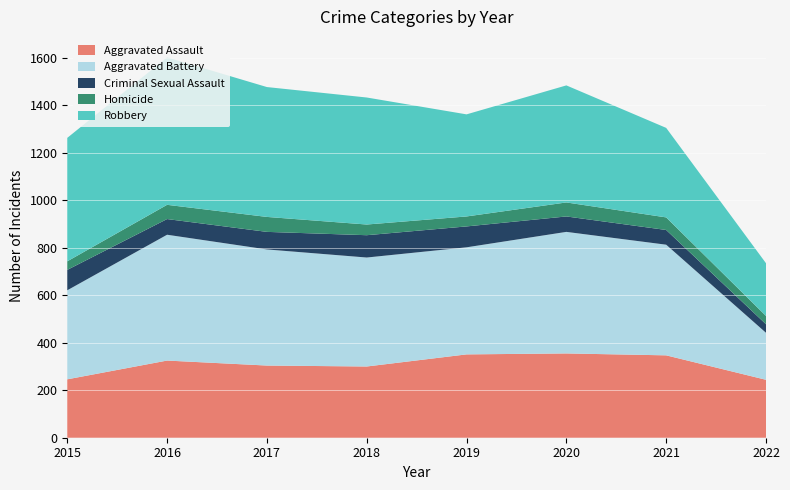

Reading left to right, extract all data points from this chart.

Aggravated Assault: 246	325	304	300	351	355	347	244
Aggravated Battery: 375	530	489	459	451	512	466	198
Criminal Sexual Assault: 86	66	74	94	88	65	62	36
Homicide: 36	60	63	45	42	59	53	35
Robbery: 520	621	547	535	430	493	377	222